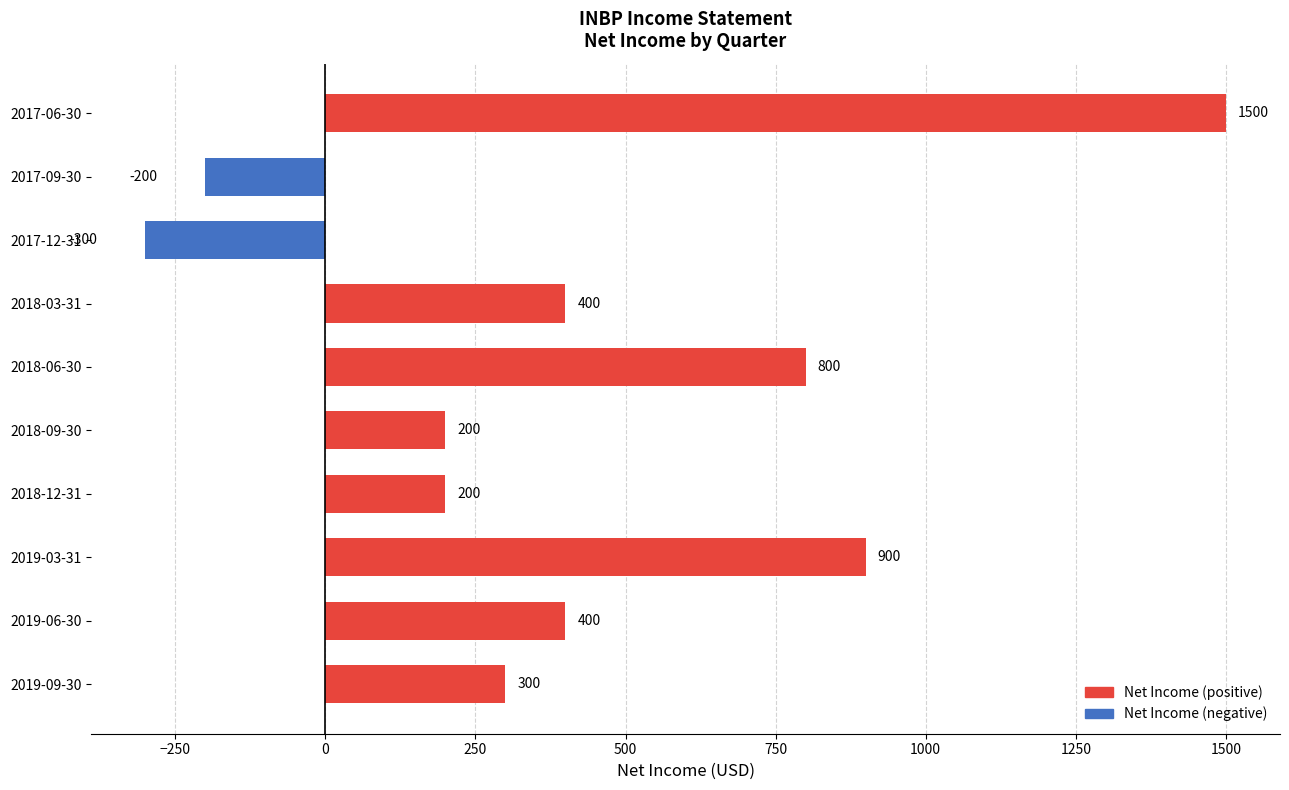

Which category has the highest value across all series?

2017-06-30